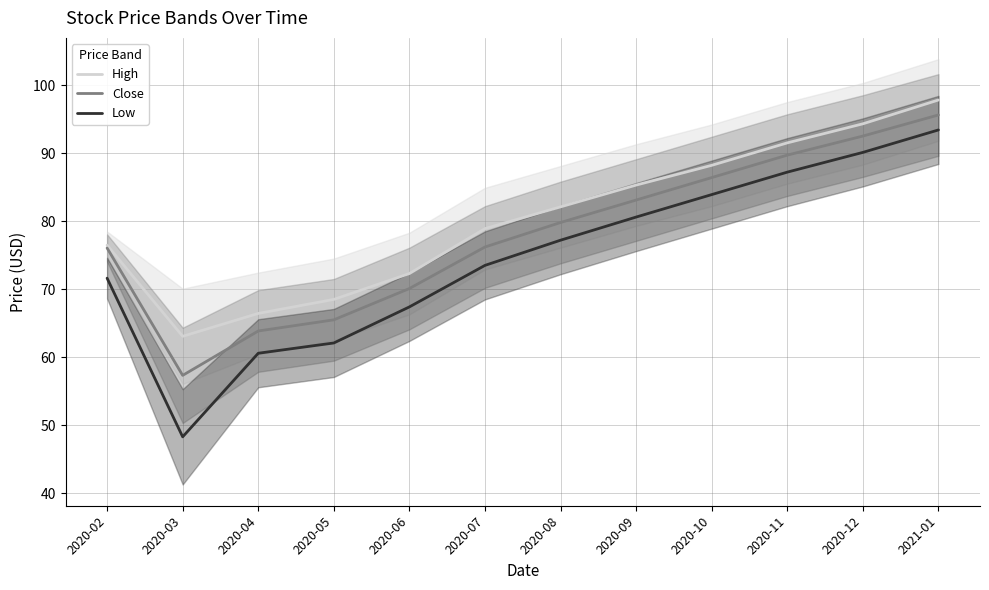

At which label is Close closest to 76?

2020-02